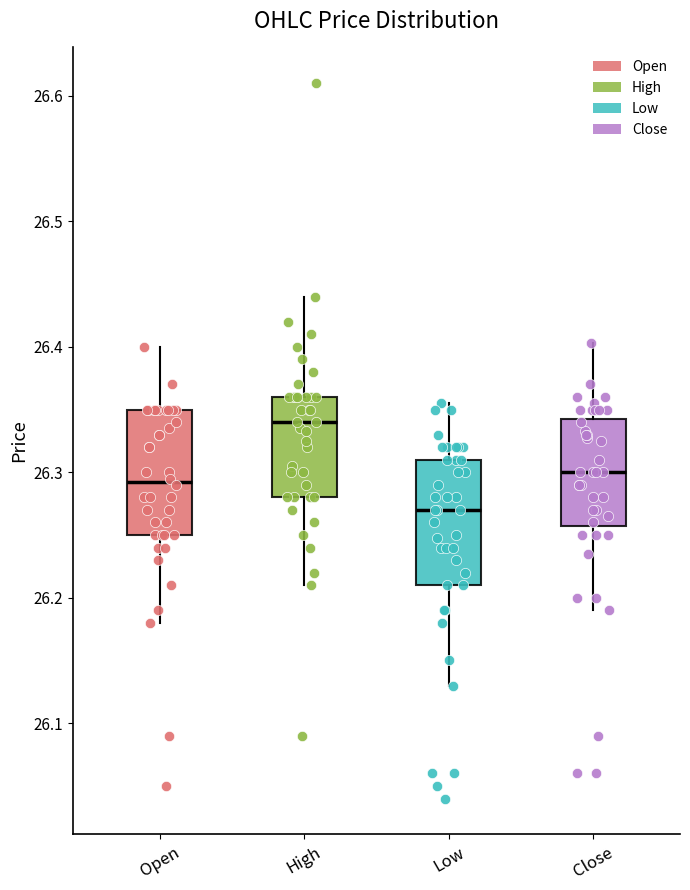

Where does the lower whisker of the box for Open end on the y-axis? The values are not printed on the chart, so give them approximately, as read against the axis.

26.18